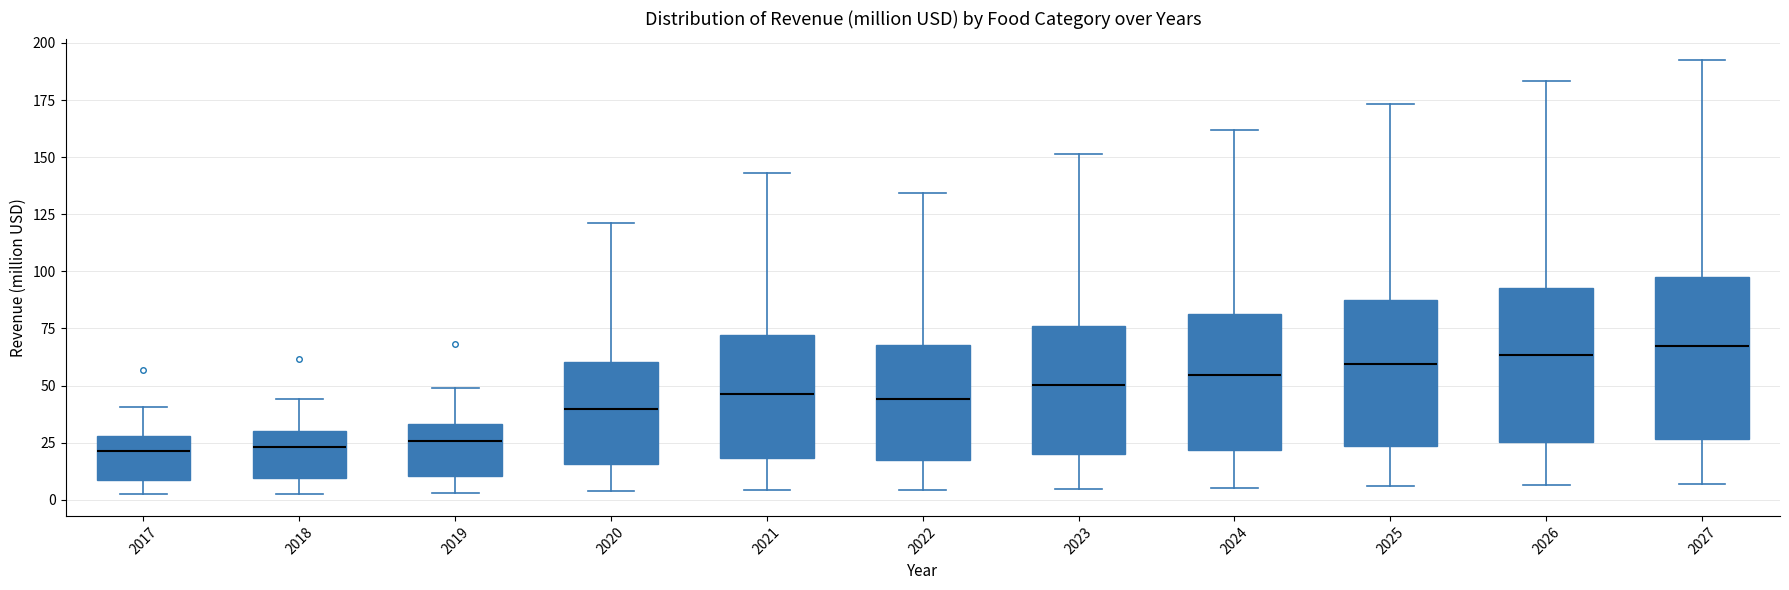

Reading left to right, transcribe this box plot: for each box, give where its median line is, the range the box spans, and where its two whiskers end, as read against the y-axis. The values are not printed on the chart, so give them approximately, as read against the axis.

2017: median 20, box 10 to 30, whiskers 0 to 40
2018: median 25, box 10 to 30, whiskers 5 to 45
2019: median 25, box 10 to 35, whiskers 5 to 50
2020: median 40, box 15 to 60, whiskers 5 to 120
2021: median 45, box 20 to 70, whiskers 5 to 145
2022: median 45, box 15 to 70, whiskers 5 to 135
2023: median 50, box 20 to 75, whiskers 5 to 150
2024: median 55, box 20 to 80, whiskers 5 to 160
2025: median 60, box 25 to 85, whiskers 5 to 175
2026: median 65, box 25 to 95, whiskers 5 to 185
2027: median 65, box 25 to 100, whiskers 5 to 190